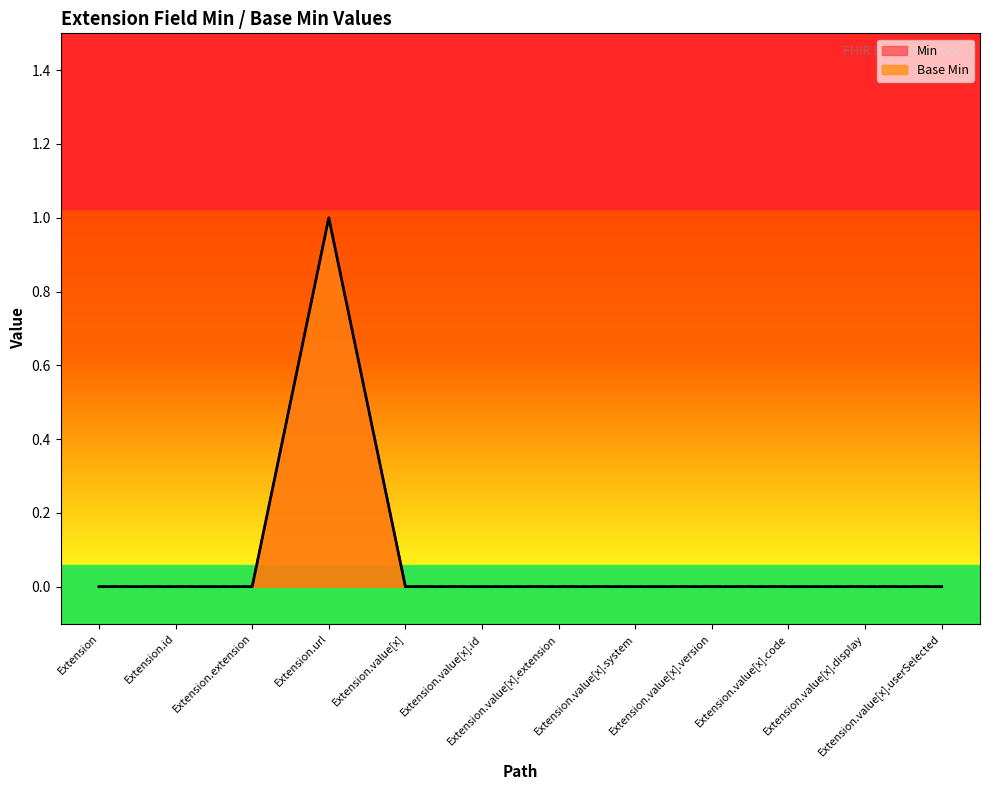

What is the difference between the maximum and minimum values in the Min series?

1